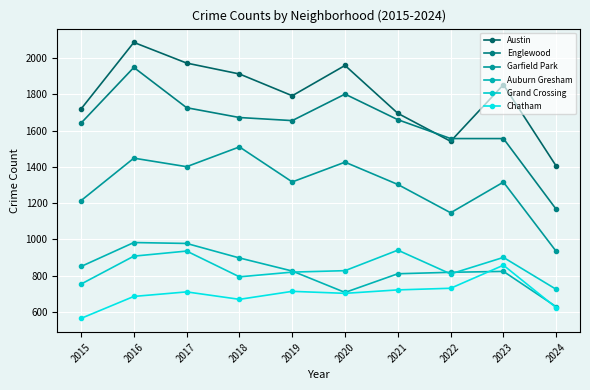

How many distinct data groups are displayed?

6